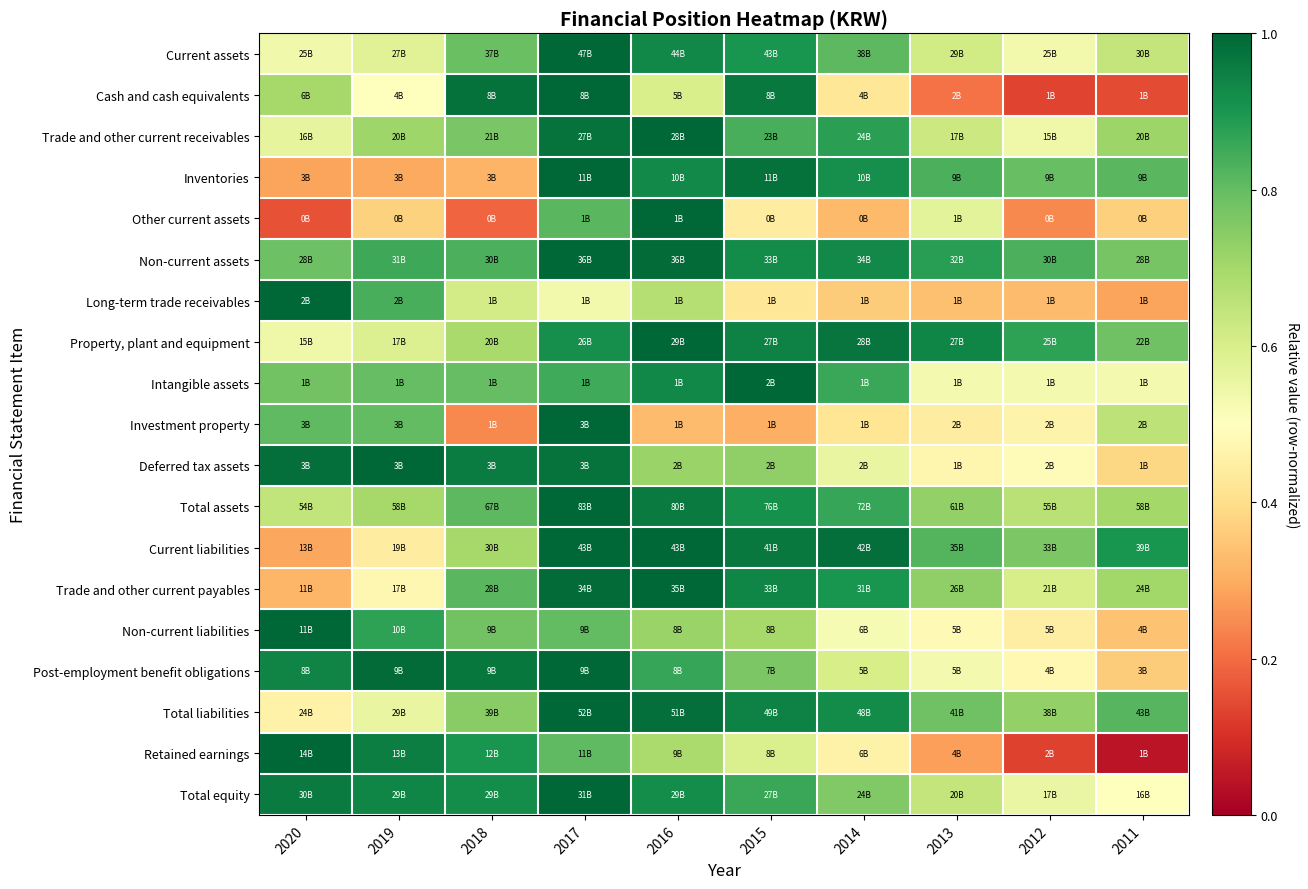

At 2012, list the series in order from largest to smallest.

Property, plant and equipment, Non-current assets, Inventories, Current liabilities, Total liabilities, Total assets, Trade and other current payables, Total equity, Trade and other current receivables, Current assets, Intangible assets, Deferred tax assets, Post-employment benefit obligations, Investment property, Non-current liabilities, Long-term trade receivables, Other current assets, Cash and cash equivalents, Retained earnings